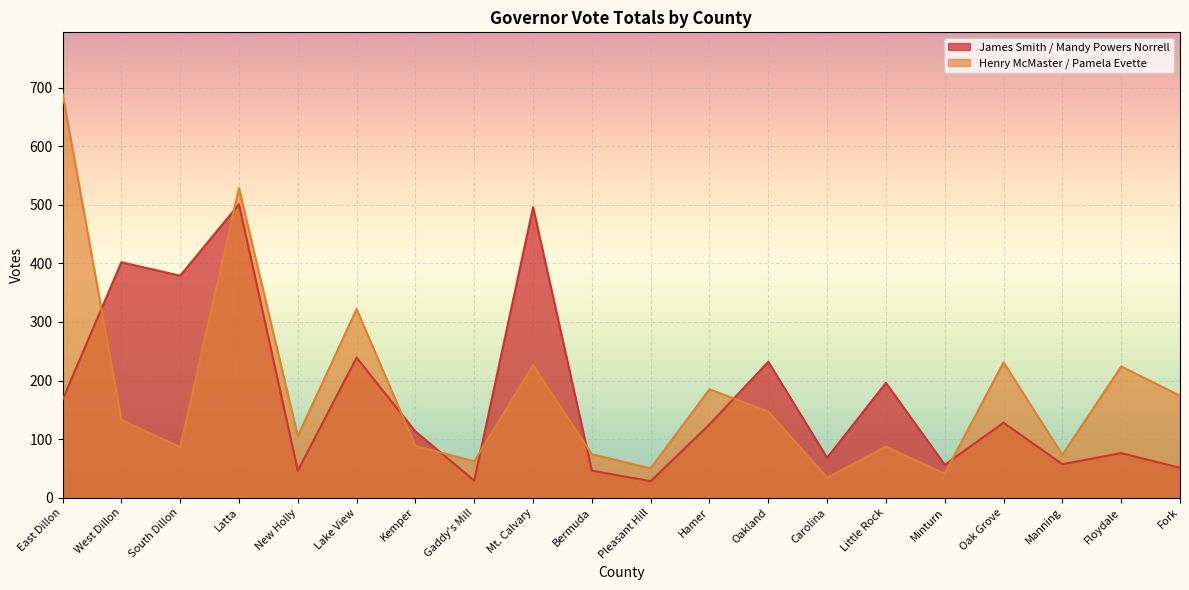

What is the greatest value displayed?

691